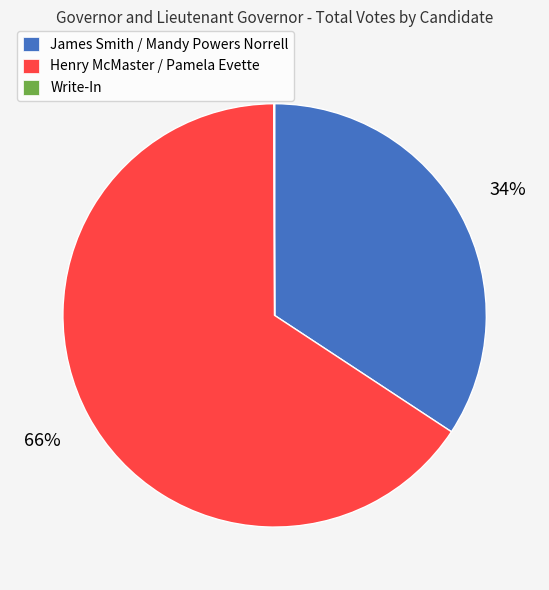

To the nearest percent, what portion does James Smith / Mandy Powers Norrell represent?

34%